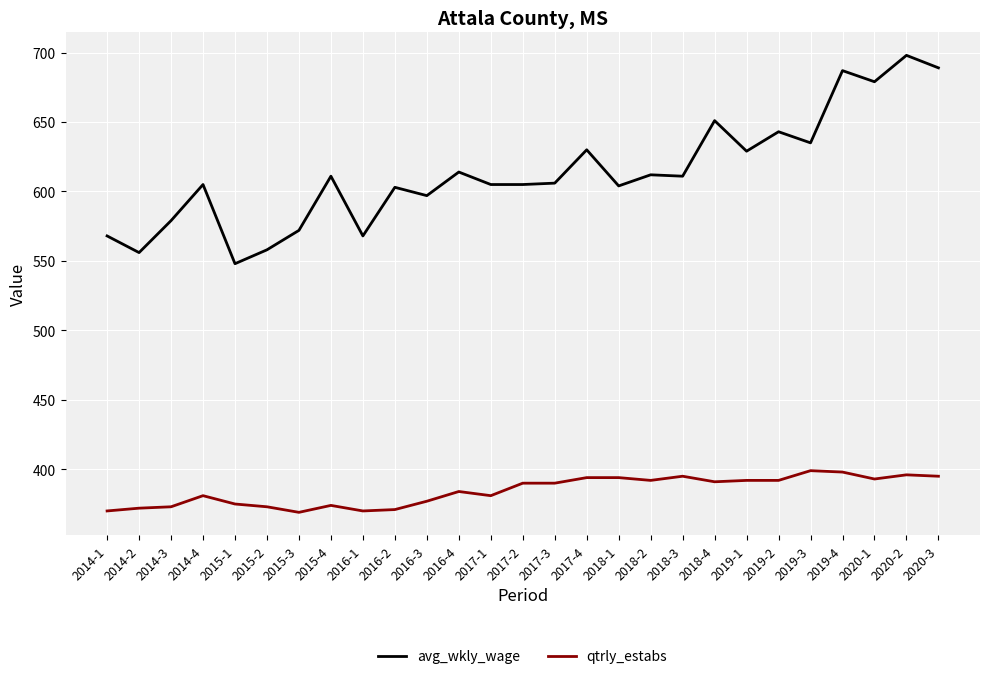

What is the smallest value displayed?

369